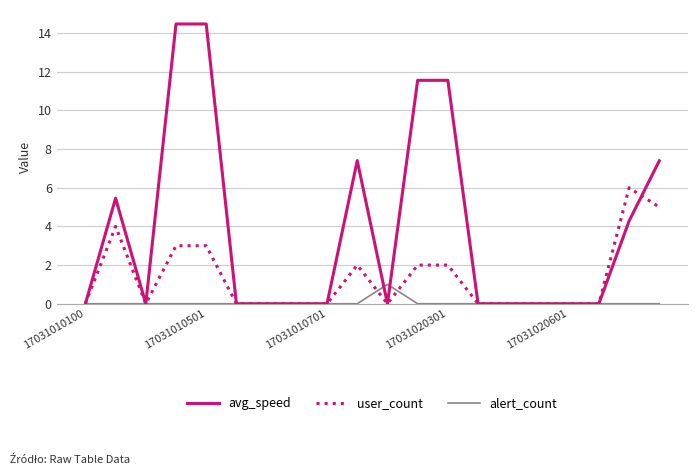

Does the chart display data point markers on the line(s)?

No